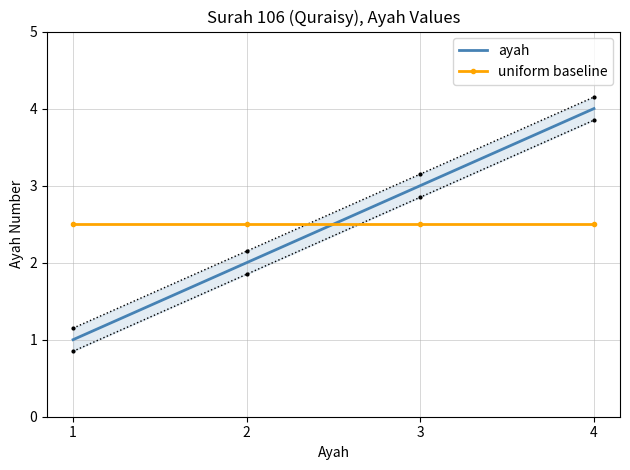

What value does the uniform baseline series have at 1?

2.5